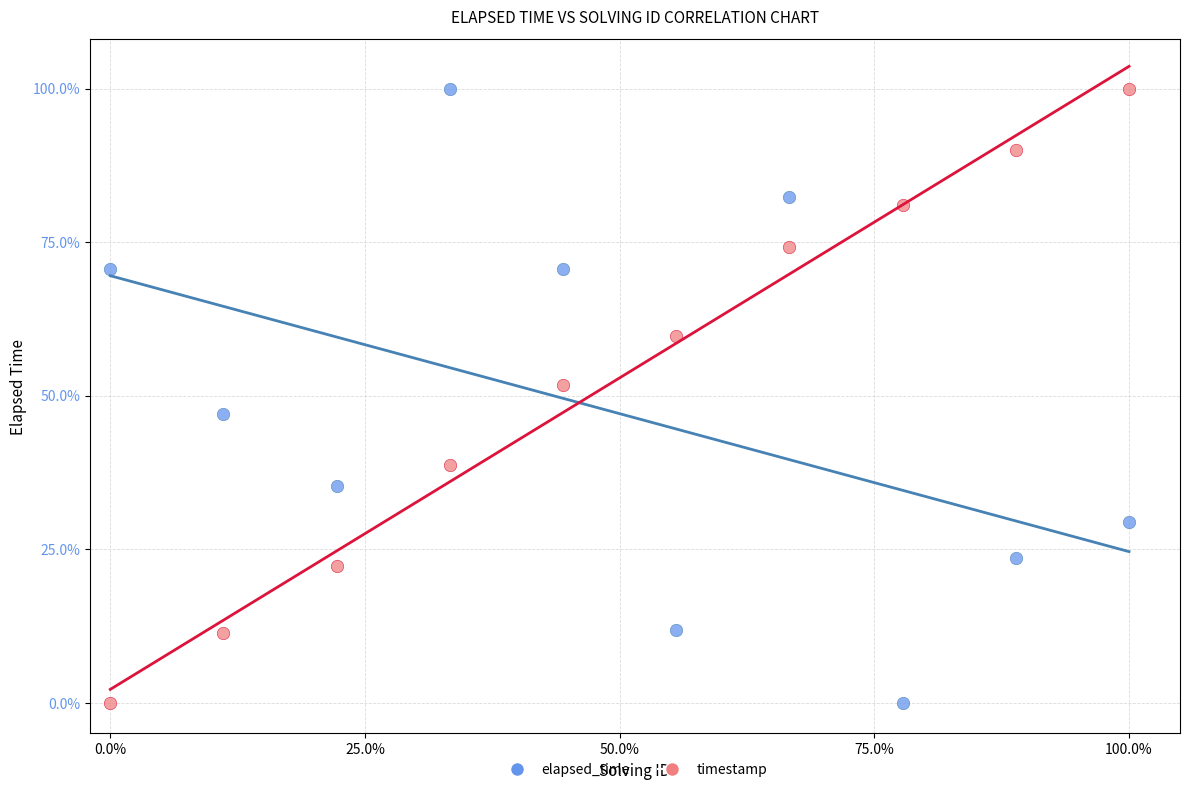

What is the X range (max minus min) for the scatter plot?

100.0